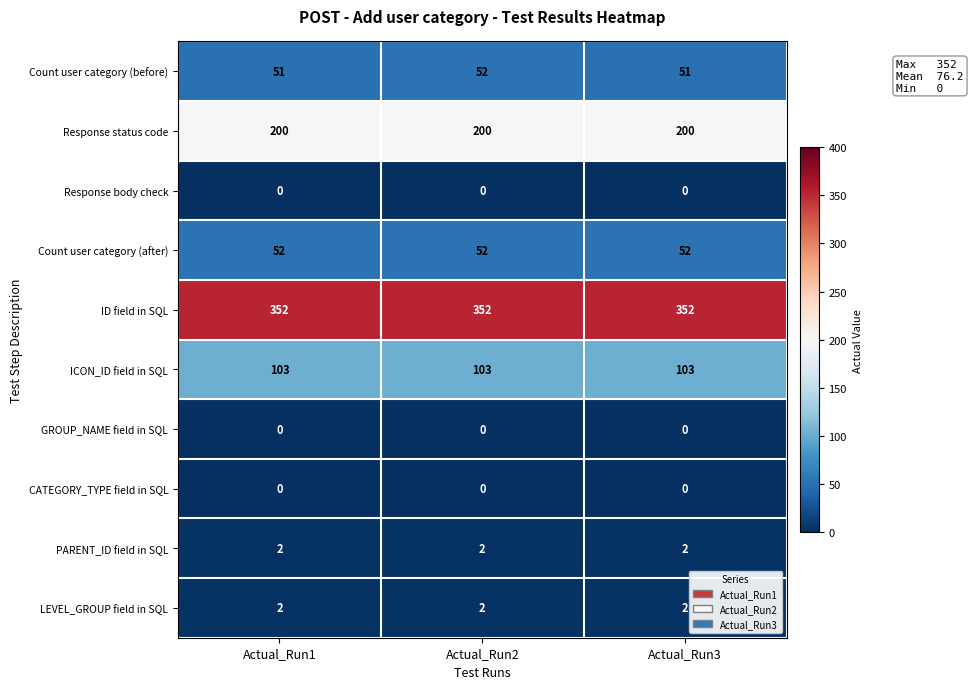

How many categories are shown in the chart?

3